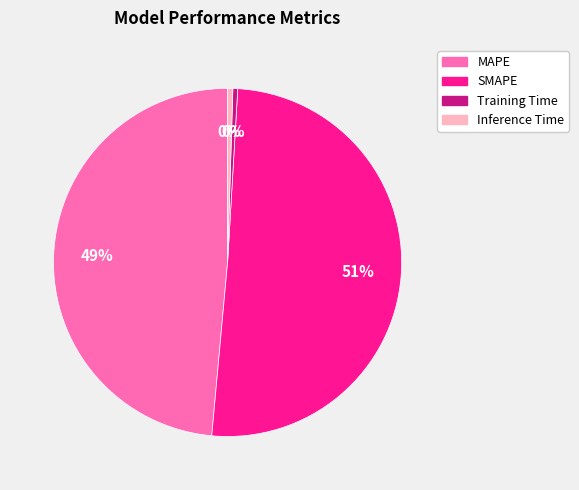

Does any single category account for the majority?

Yes